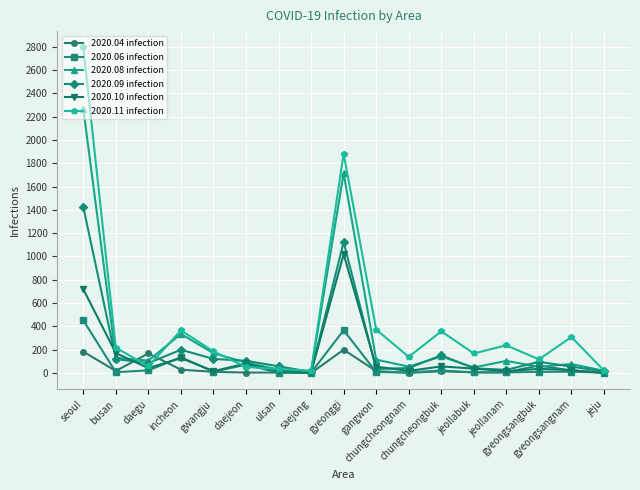

What is the lowest value of the 2020.06 infection series?

3